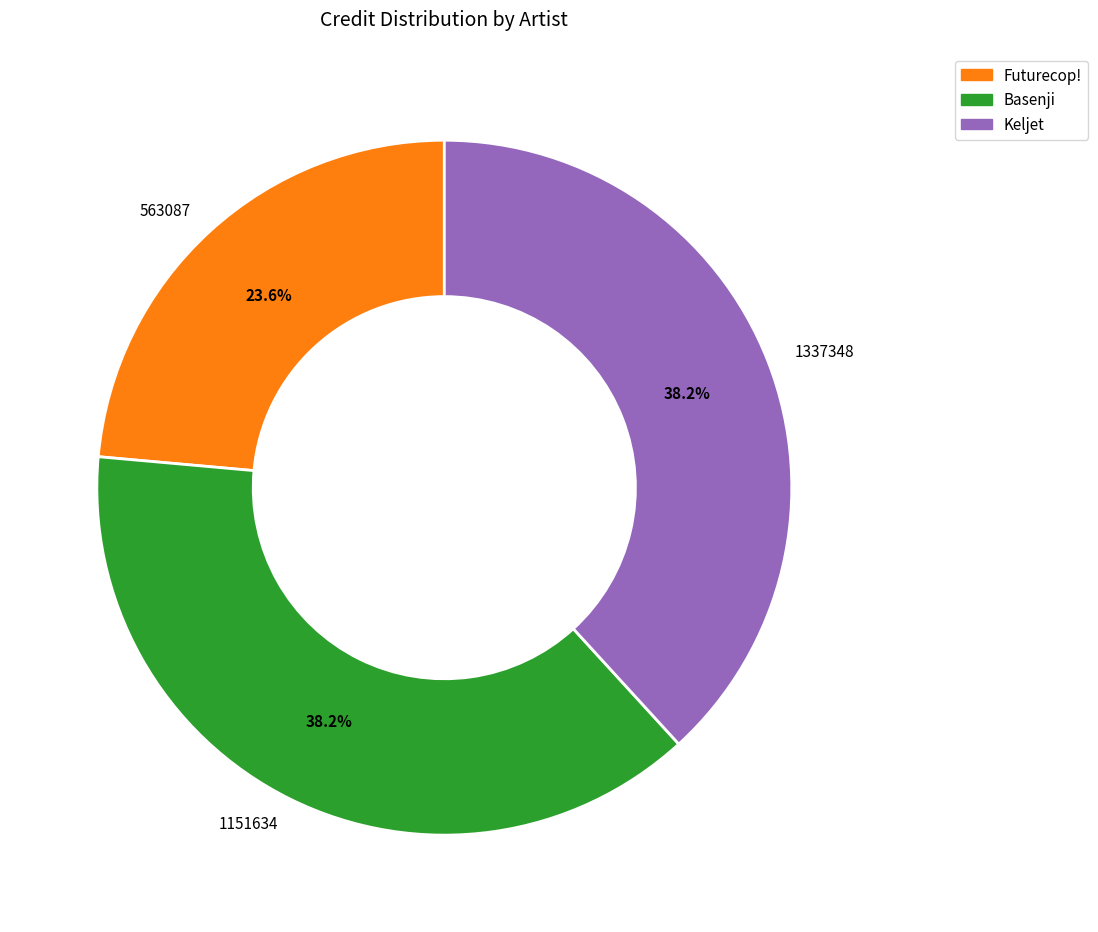

Count the number of slices in the pie.

3